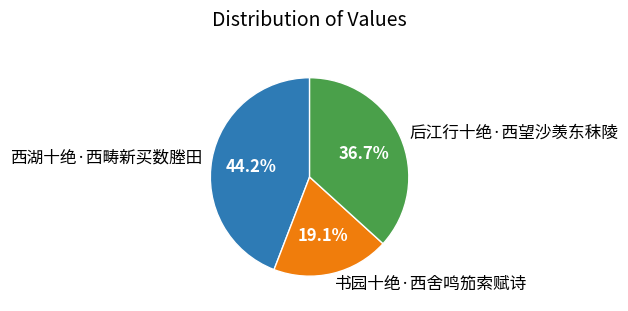

Is it true that 书园十绝·西舍鸣笳索赋诗 is 19% of the pie?

True